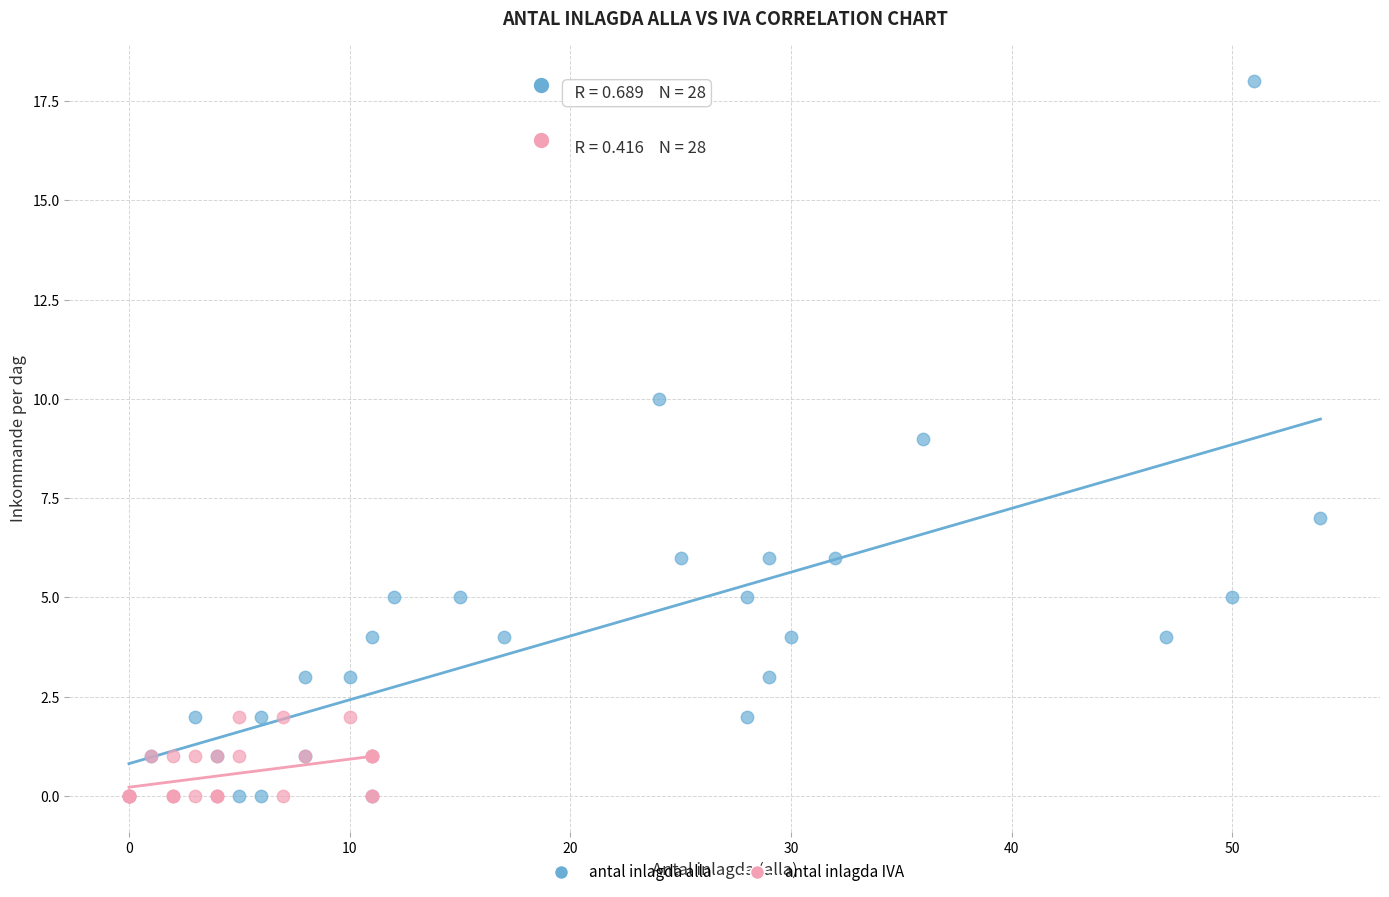

Which series has the largest Y range (max minus min)?

antal inlagda alla